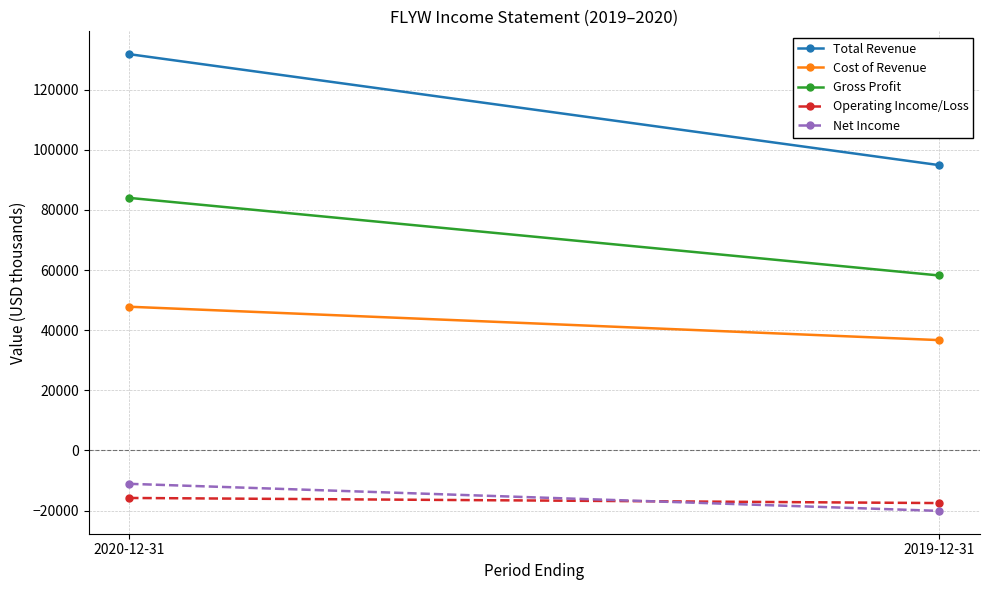

What is the difference between the Cost of Revenue values at 2020-12-31 and 2019-12-31?

11100